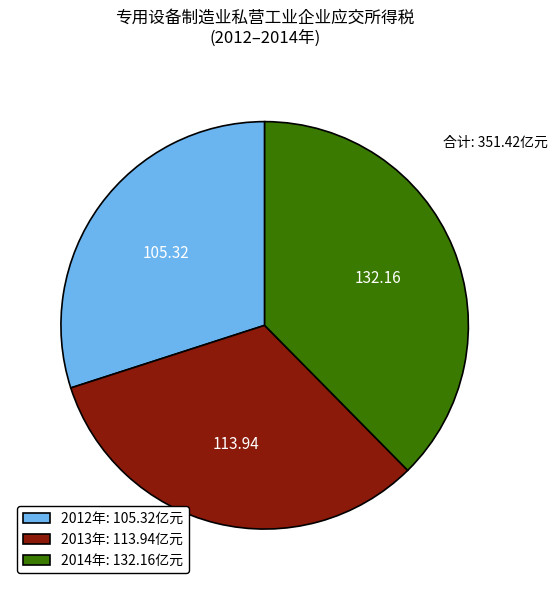

Approximately how many times larger is the value at 2014年: 132.16亿元 compared to 2012年: 105.32亿元?

1.3